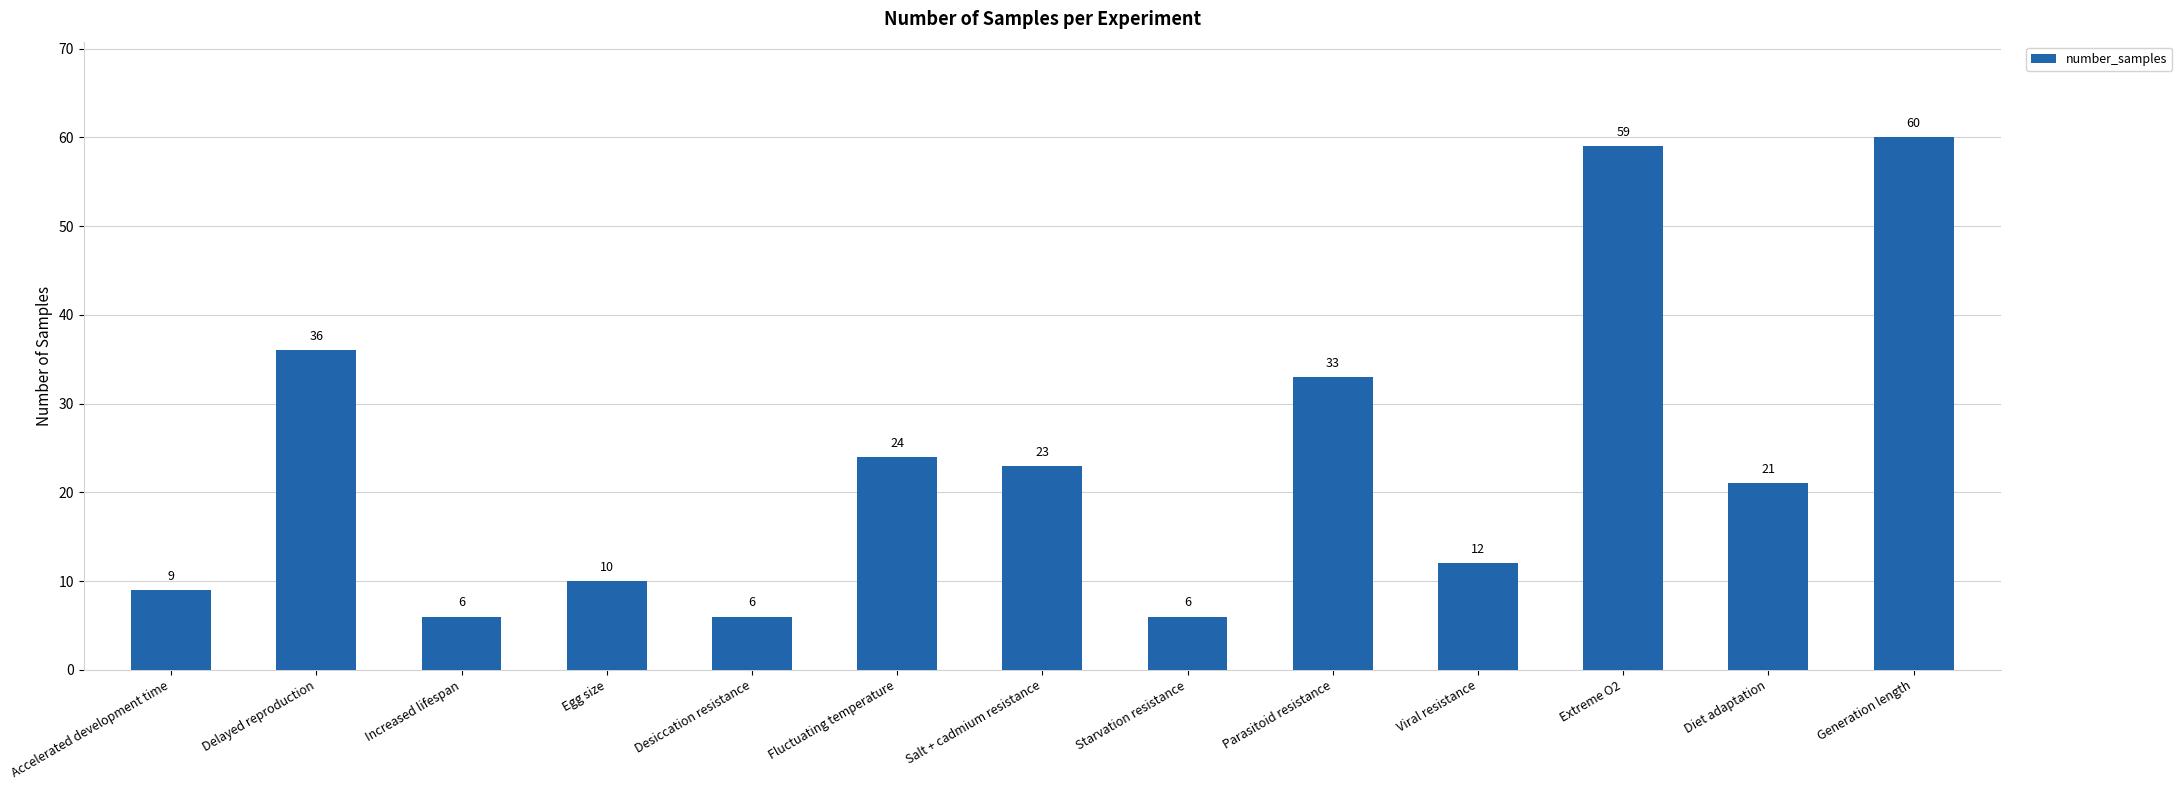

Where is the data nearest to the value 33?

Parasitoid resistance